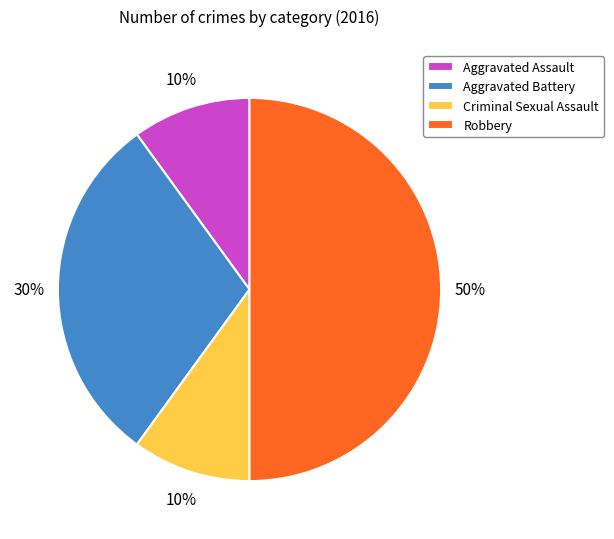

To the nearest percent, what is the difference between the largest and smallest slice percentages?

40%